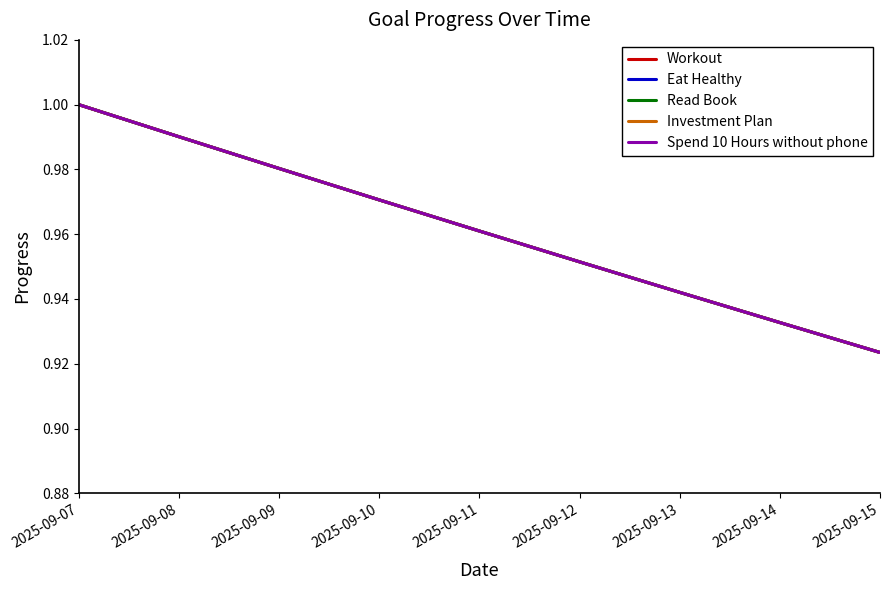

At 2025-09-15, list the series in order from smallest to largest.

Workout, Eat Healthy, Read Book, Investment Plan, Spend 10 Hours without phone